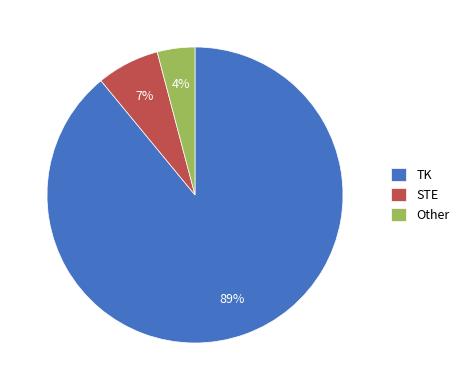

Count the number of slices in the pie.

3